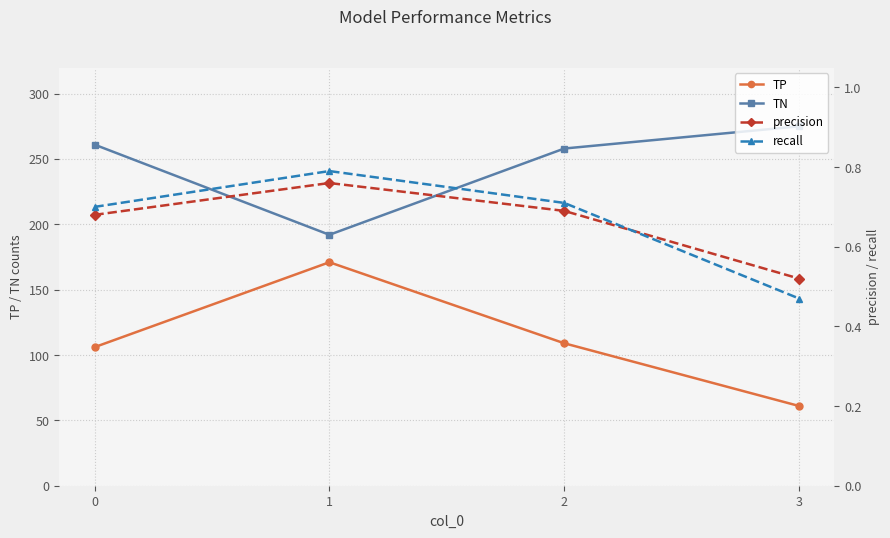

Which series changed the most between 1 and 2?

TN